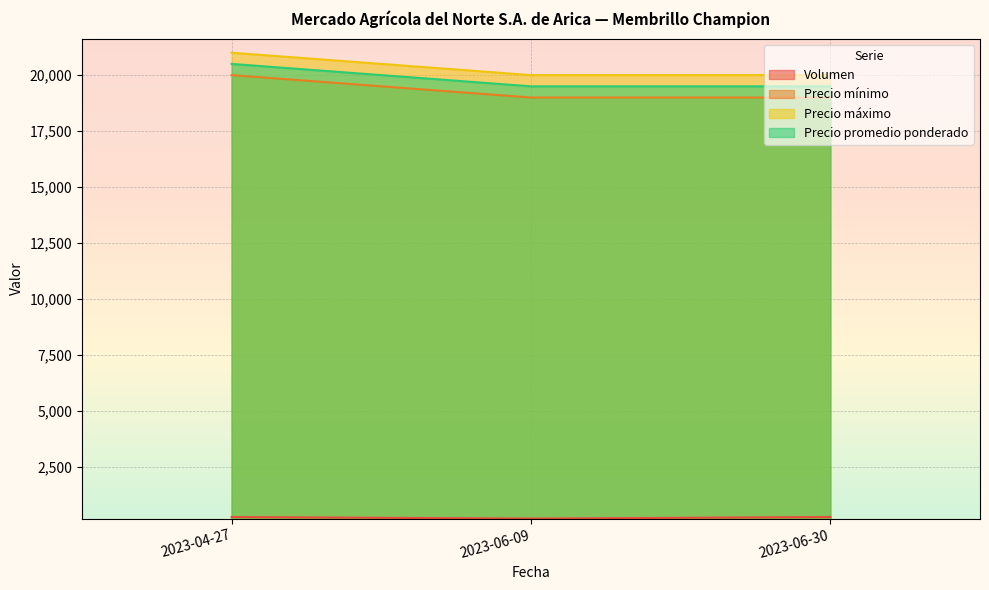

Between 2023-06-30 and 2023-04-27, which is larger?

2023-06-30